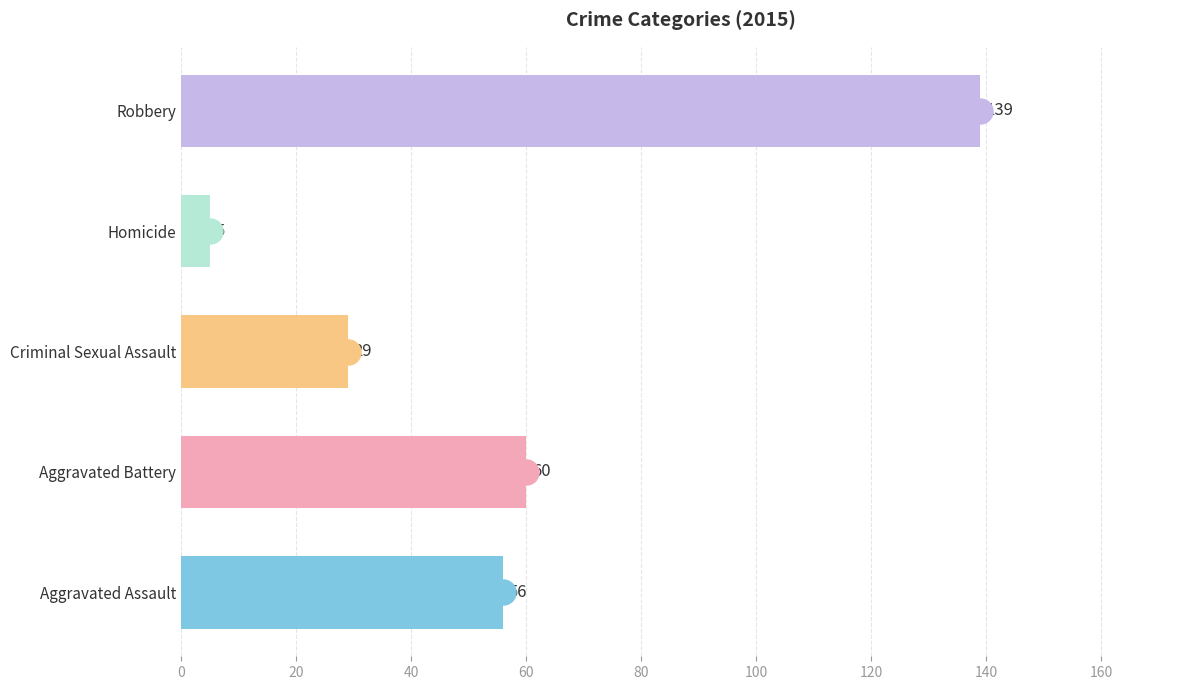

What is the minimum value shown in the chart?

5